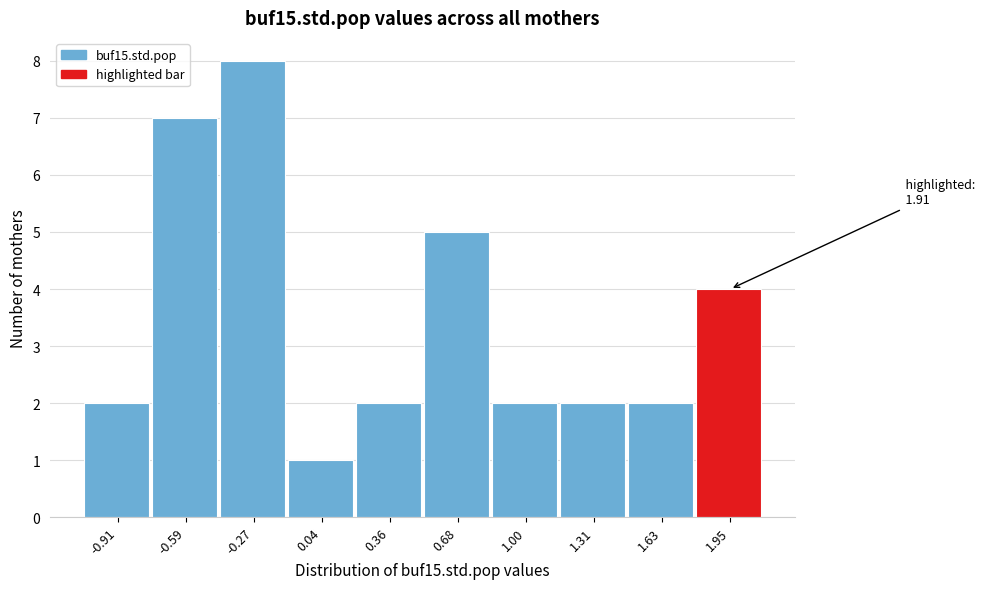

Which range on the x-axis has the tallest bar?

-0.45 to -0.10